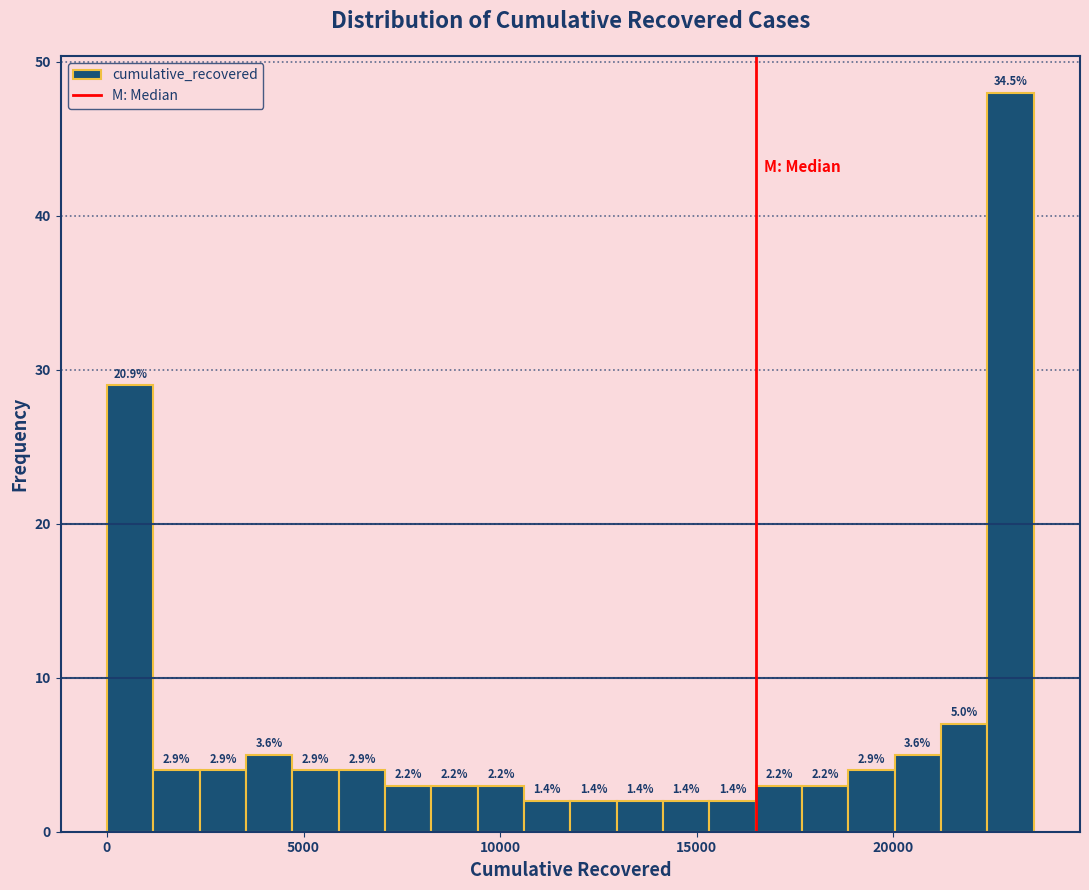

Around what value on the x-axis is the tallest bar? Give the approximate position of its centre, as read against the axis.

23000